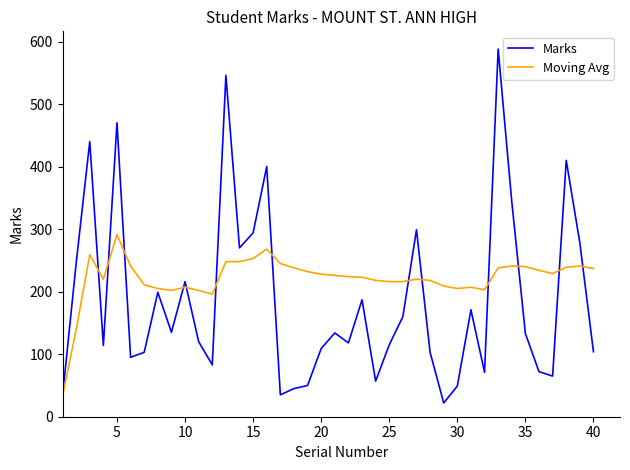

In Marks, how many points are lower than both neighbors (excluding endpoints)?

11